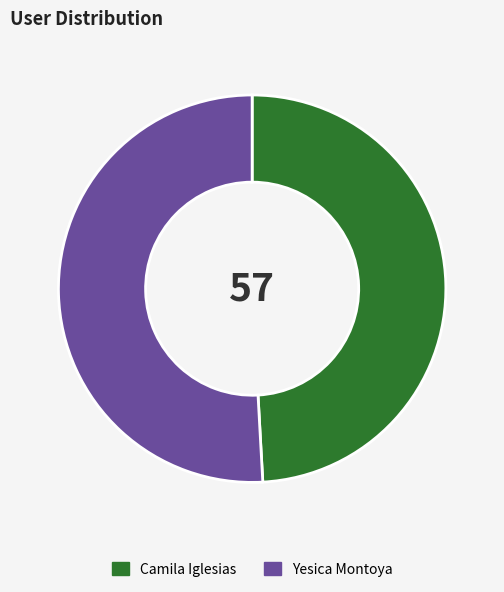

Does Camila Iglesias account for over 50% of the chart?

No